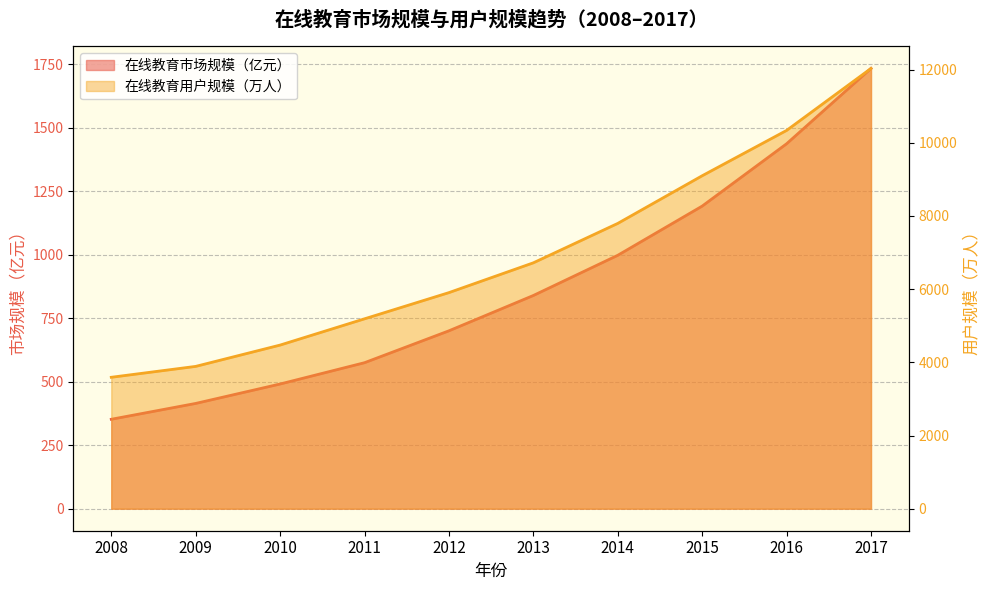

Rank the series by their maximum value, from highest to lowest.

在线教育用户规模（万人）, 在线教育市场规模（亿元）